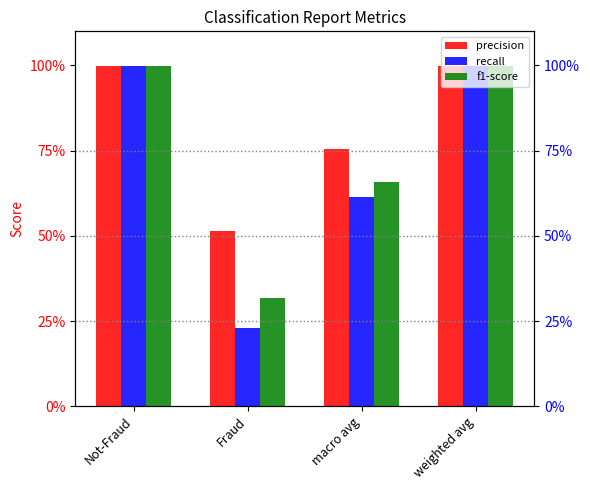

Reading left to right, extract all data points from this chart.

precision: Not-Fraud=1.0	Fraud=0.5	macro avg=0.8	weighted avg=1.0
recall: Not-Fraud=1.0	Fraud=0.2	macro avg=0.6	weighted avg=1.0
f1-score: Not-Fraud=1.0	Fraud=0.3	macro avg=0.7	weighted avg=1.0